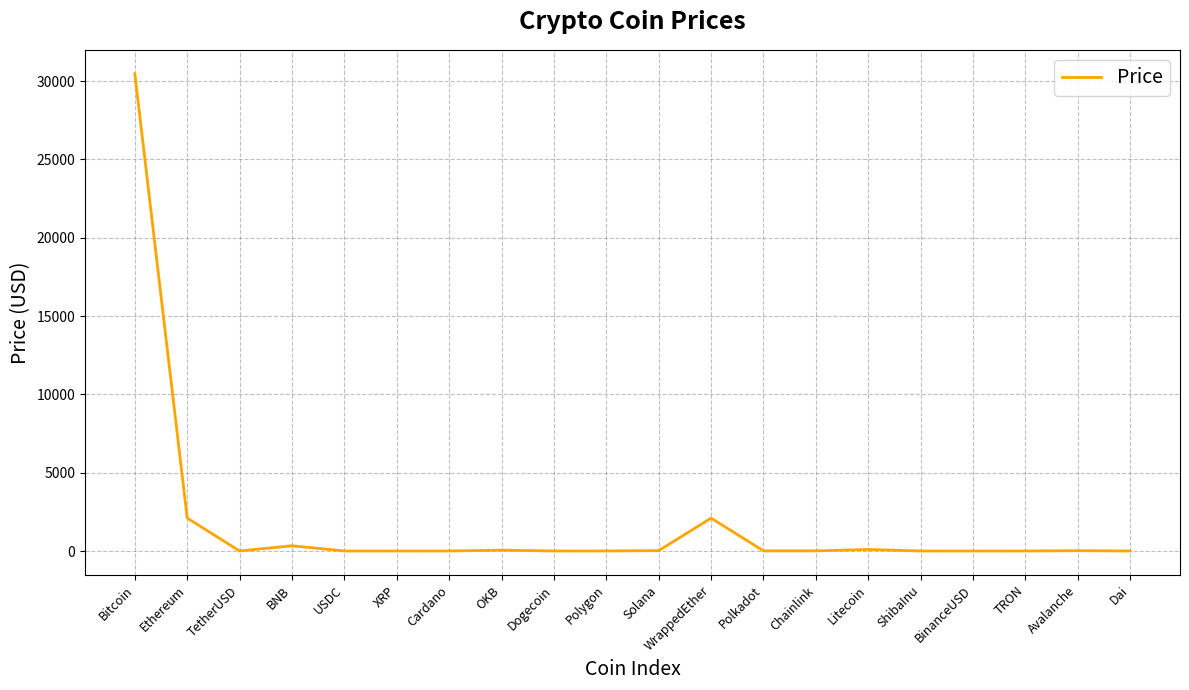

The value at Bitcoin is 30475.9. True or false?

True